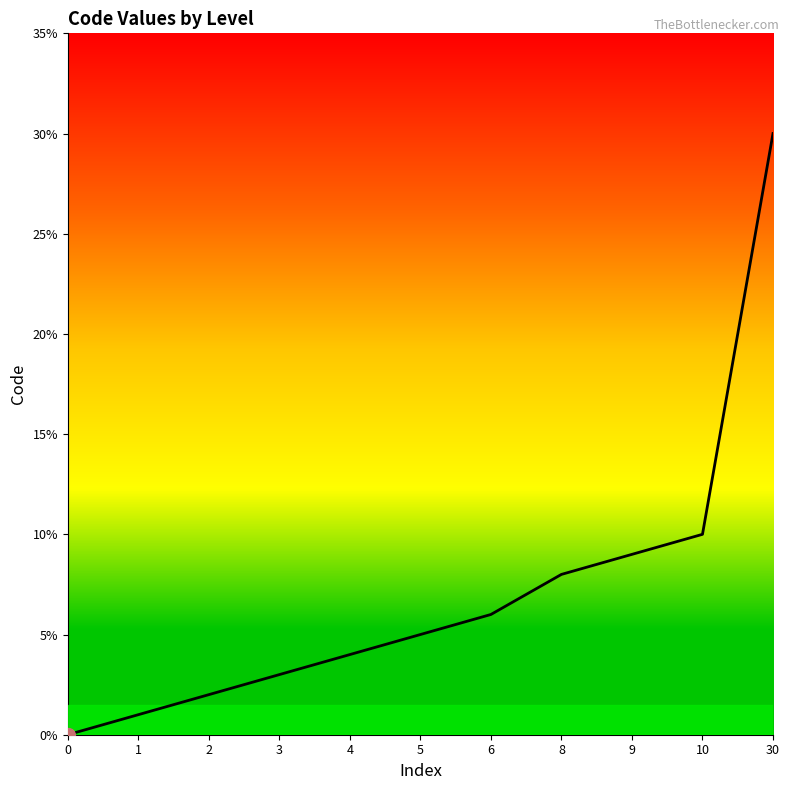

List the labels in order of value, smallest first.

0, 1, 2, 3, 4, 5, 6, 8, 9, 10, 30